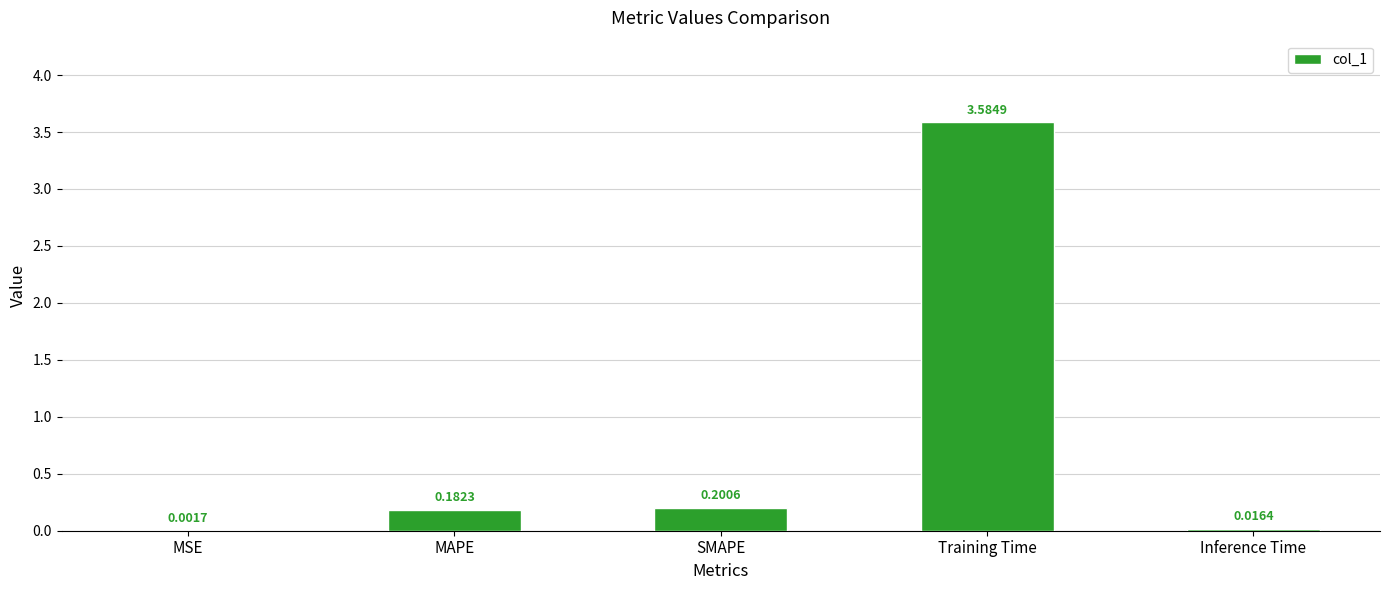

At which label is the value closest to 1?

SMAPE